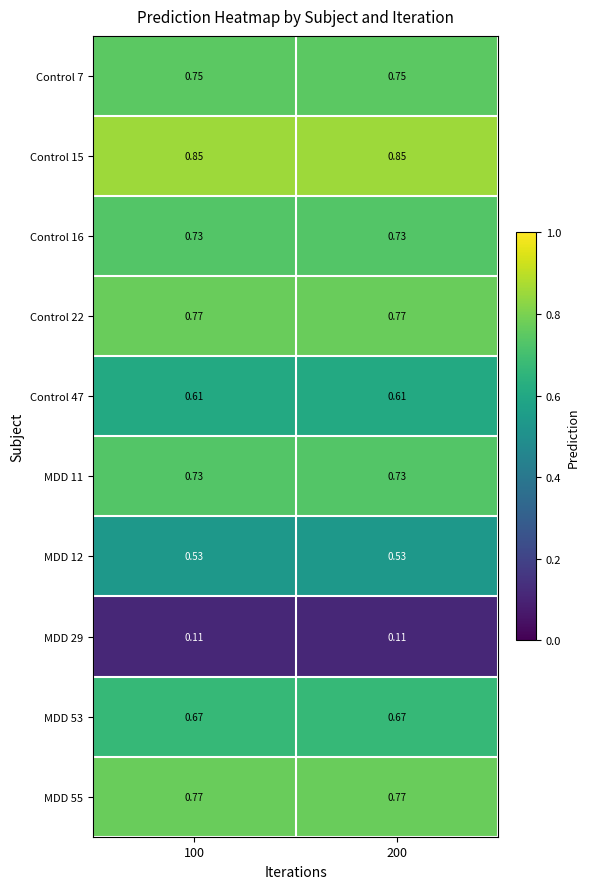

Is the value of MDD 12 at 100 greater than the value of Control 16 at 100?

No